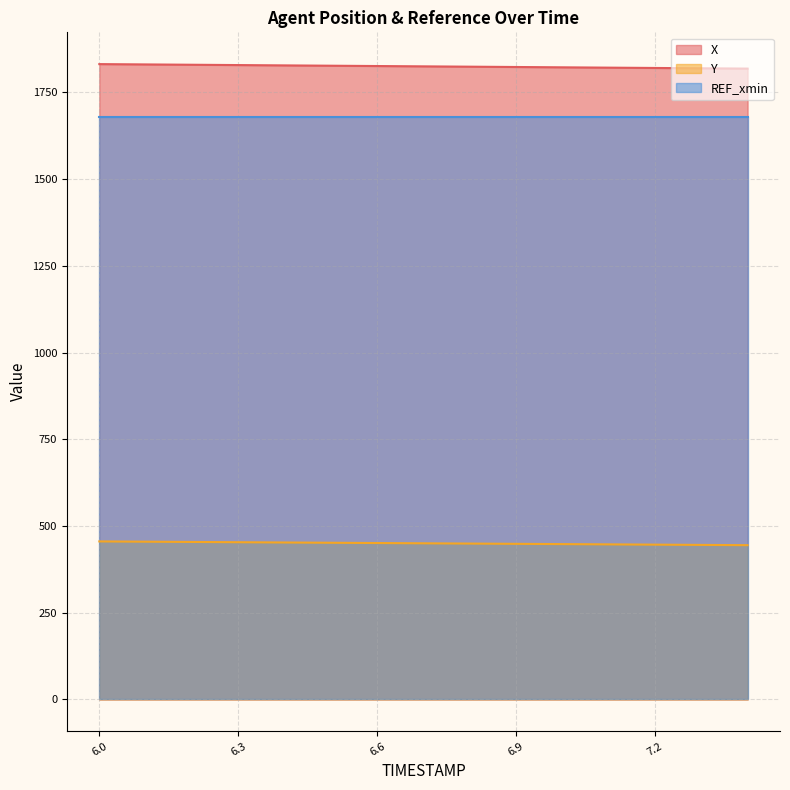

List the labels in order of X value, smallest first.

7.4, 7.3, 7.2, 7.1, 7.0, 6.9, 6.8, 6.7, 6.6, 6.5, 6.4, 6.3, 6.2, 6.1, 6.0